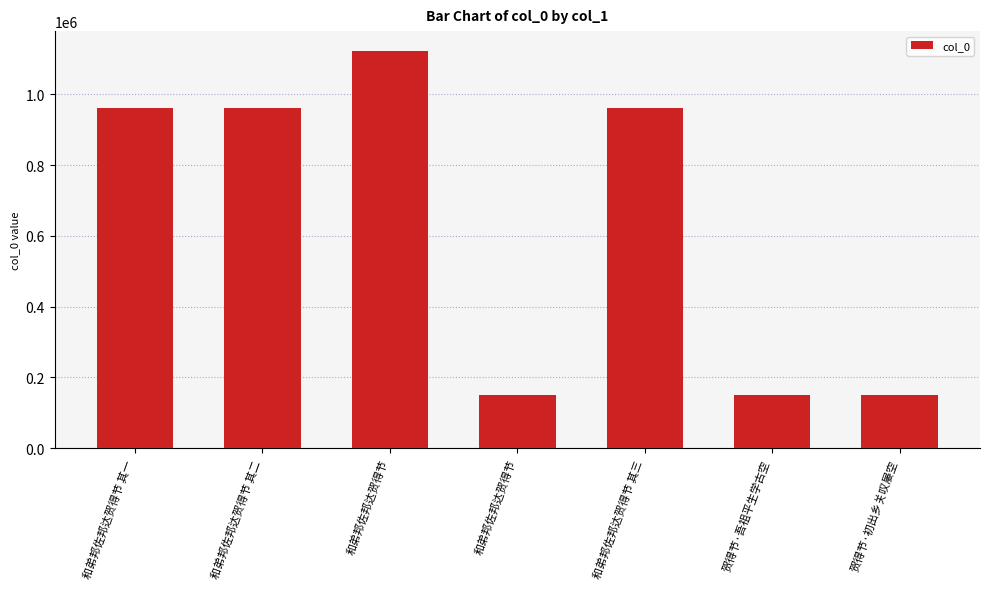

Reading right to left, what are all the values shown in this chart?

贺得节·初出乡关叹屡空=150985	贺得节·吾祖平生学古空=150984	和弟邦佐邦达贺得节 其三=961401	和弟邦佐邦达贺得节=150983	和弟邦佐邦达贺得节=1122434	和弟邦佐邦达贺得节 其二=961400	和弟邦佐邦达贺得节 其一=961402